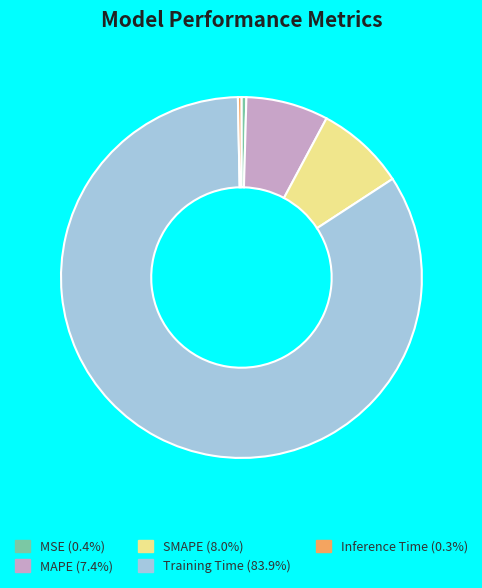

Which has a higher value, MAPE or Inference Time?

MAPE